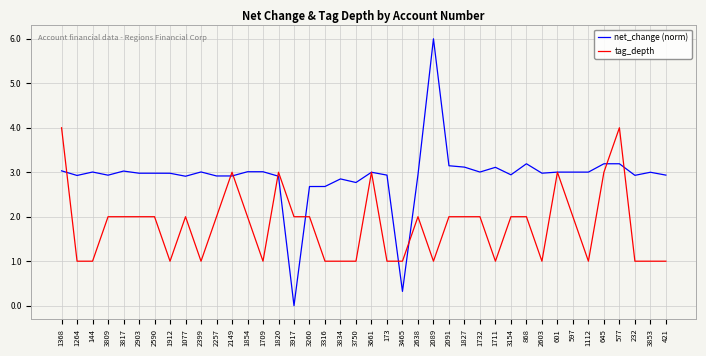

Where does the tag_depth series first go above 2?

1368